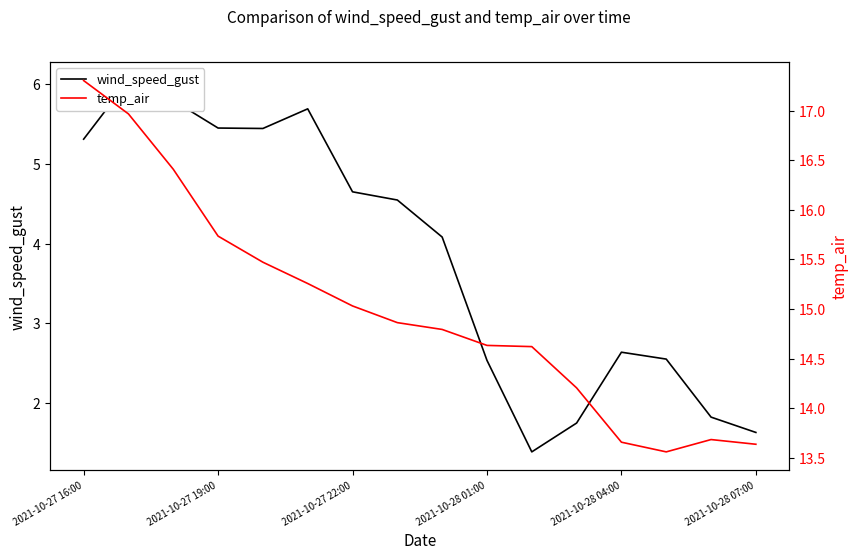

Which series has the largest total across all categories?

temp_air